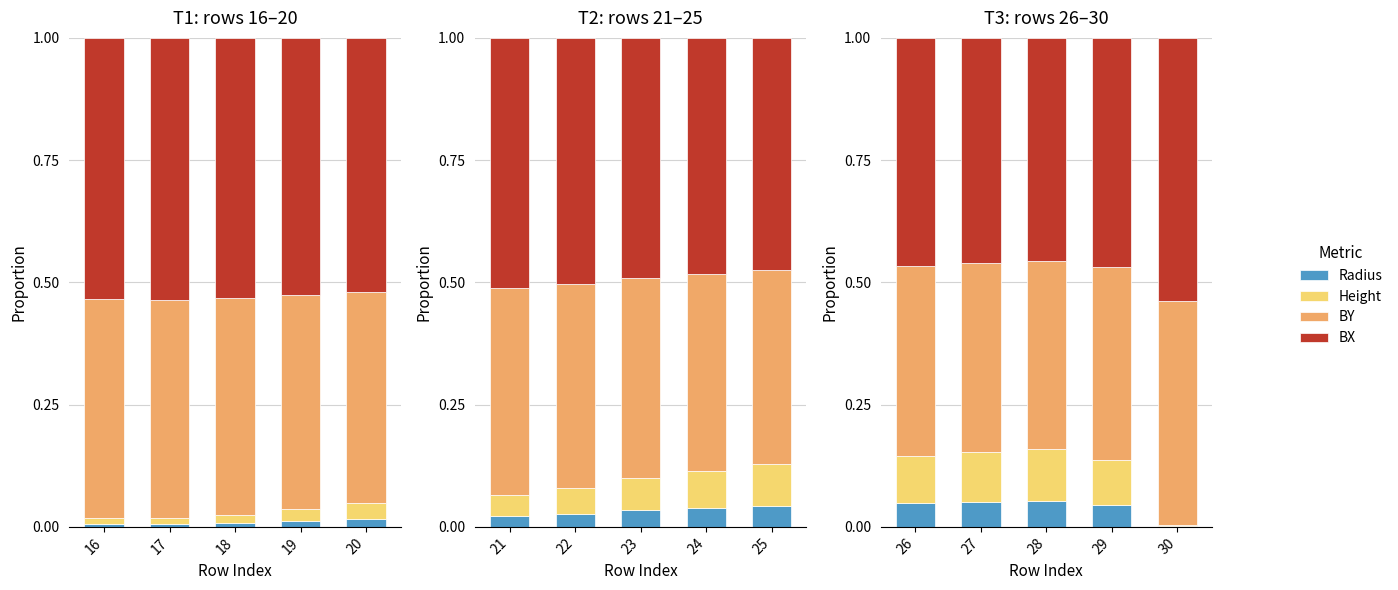

What are all the series names shown in the legend?

Radius, Height, BY, BX